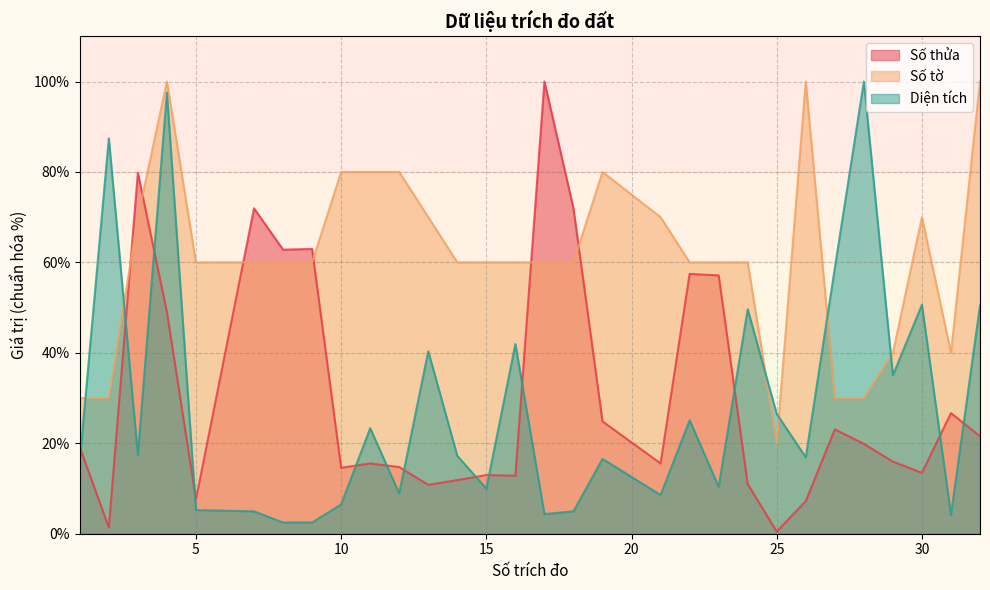

Which category has the lowest value in the Diện tích series?

8